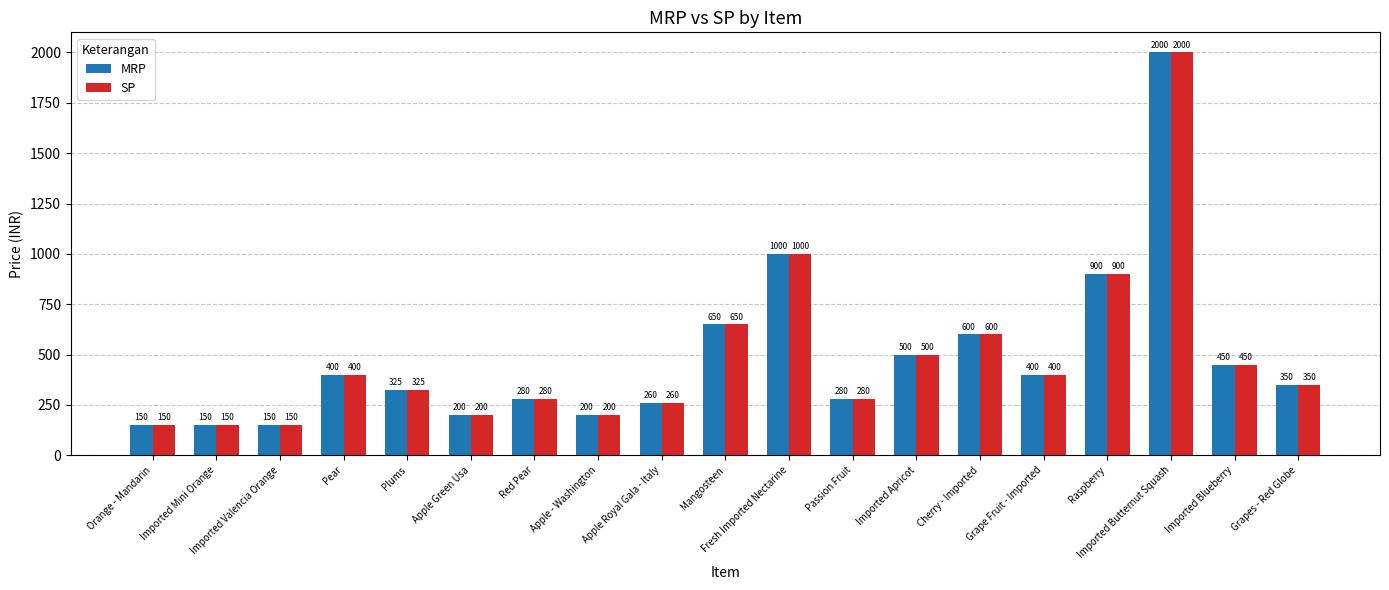

What is the label of the 3rd bar from the left?

Imported Valencia Orange